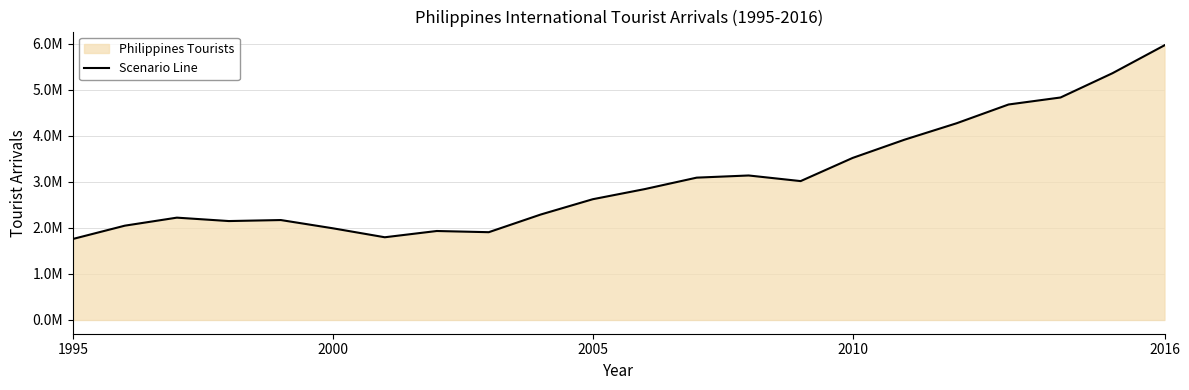

How many interior local peaks (higher than both neighbors) does the data have?

4